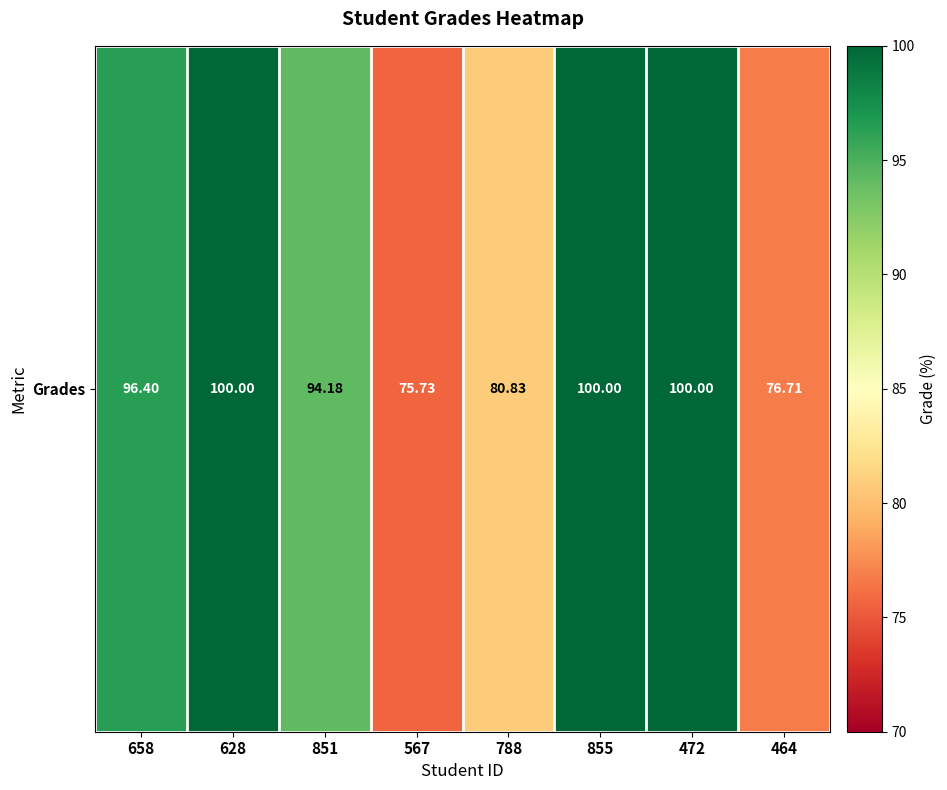

What is the ratio of the value at 472 to the value at 464?

1.3